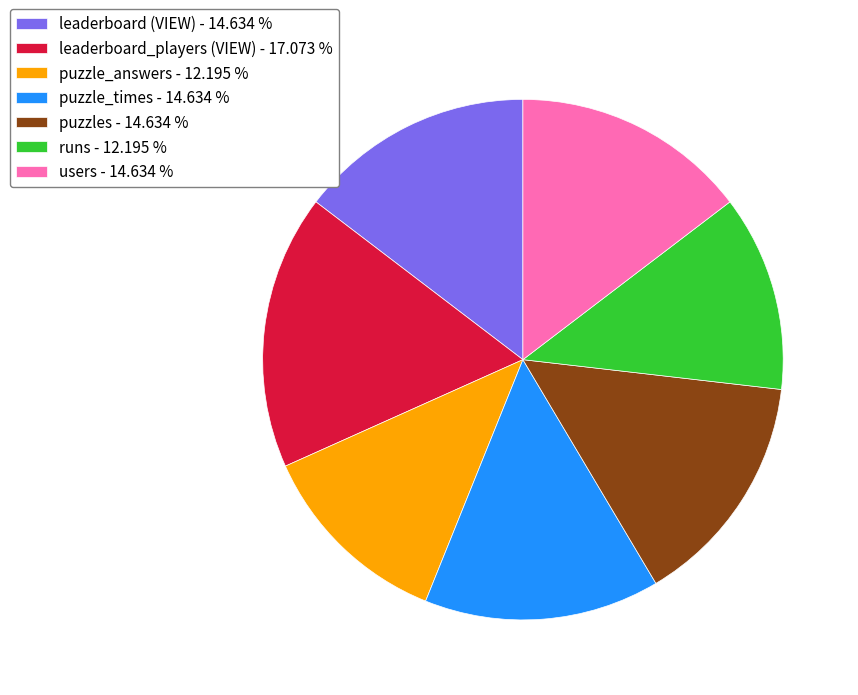

The puzzle_times slice represents 15% of the pie. True or false?

True